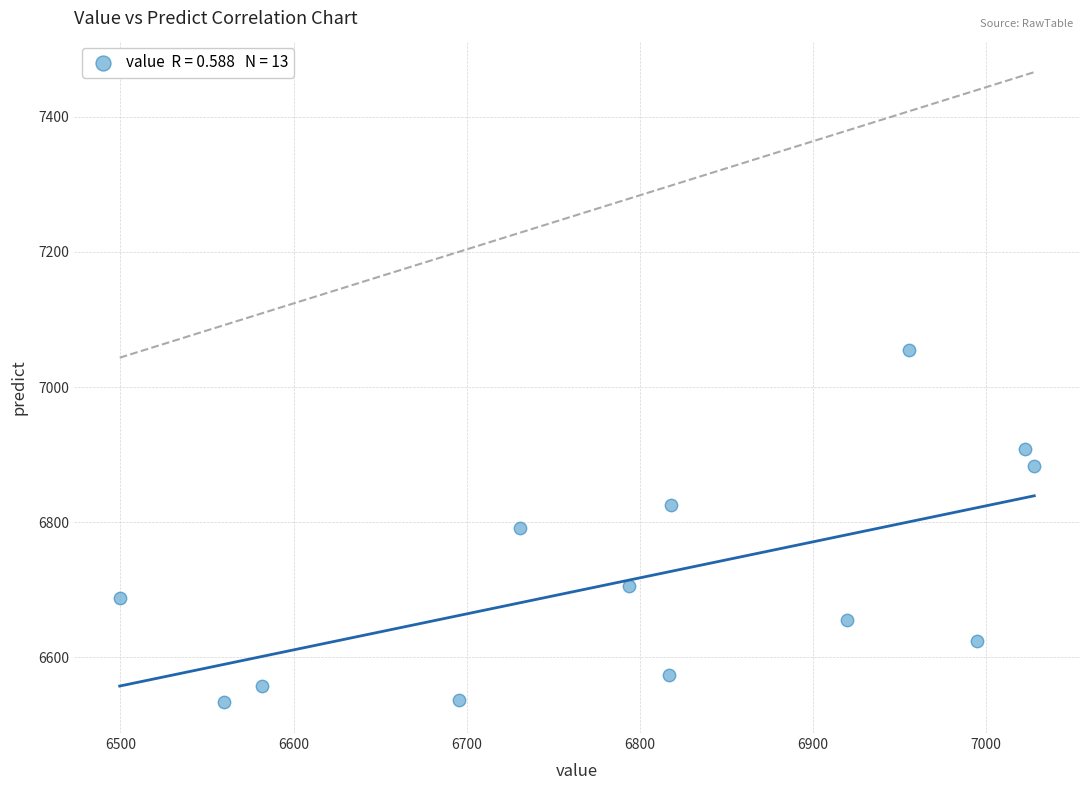

What is the range of Y values (max minus min)?

519.7